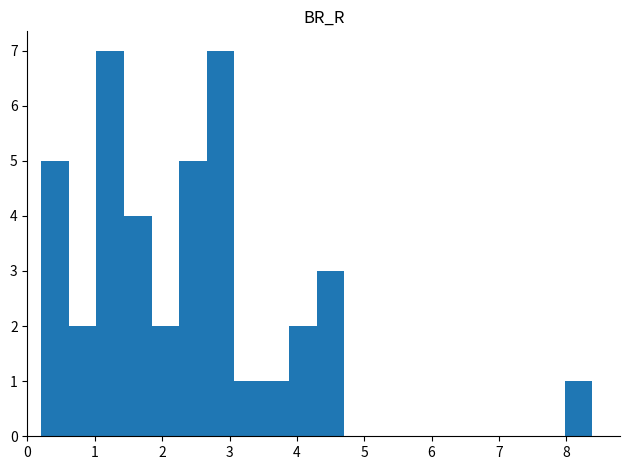

Reading left to right, list every bar in this chart as the range it spans on the x-axis followed by its height. Neither the bar edges nor the heights are printed on the chart, so give them approximately, as read against the axes.

0.2 to 0.6: 5
0.6 to 1.0: 2
1.0 to 1.4: 7
1.4 to 1.8: 4
1.8 to 2.3: 2
2.3 to 2.7: 5
2.7 to 3.1: 7
3.1 to 3.5: 1
3.5 to 3.9: 1
3.9 to 4.3: 2
4.3 to 4.7: 3
4.7 to 5.1: 0
5.1 to 5.5: 0
5.5 to 5.9: 0
5.9 to 6.3: 0
6.3 to 6.8: 0
6.8 to 7.2: 0
7.2 to 7.6: 0
7.6 to 8.0: 0
8.0 to 8.4: 1